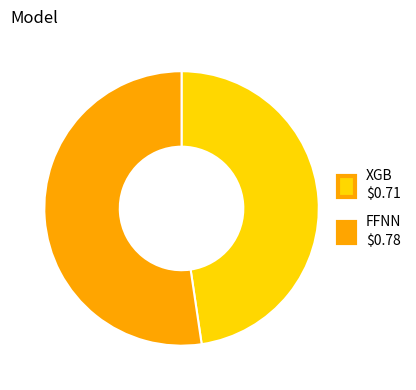

Does any single category account for the majority?

Yes